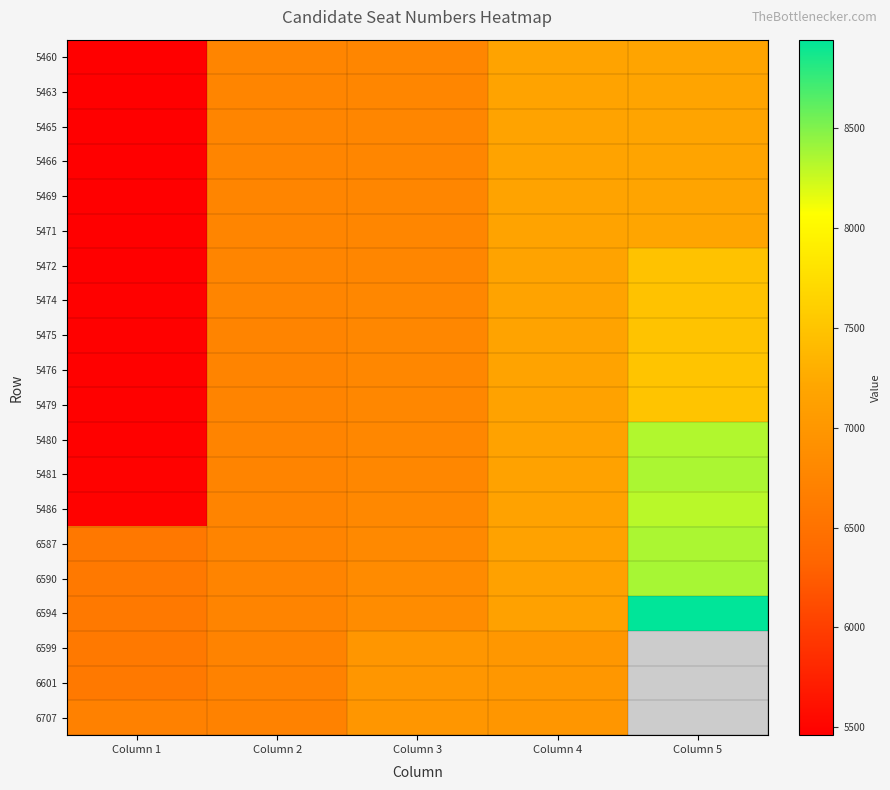

What is the sum of the 5471 values at Column 2 and Column 4?

13923.0